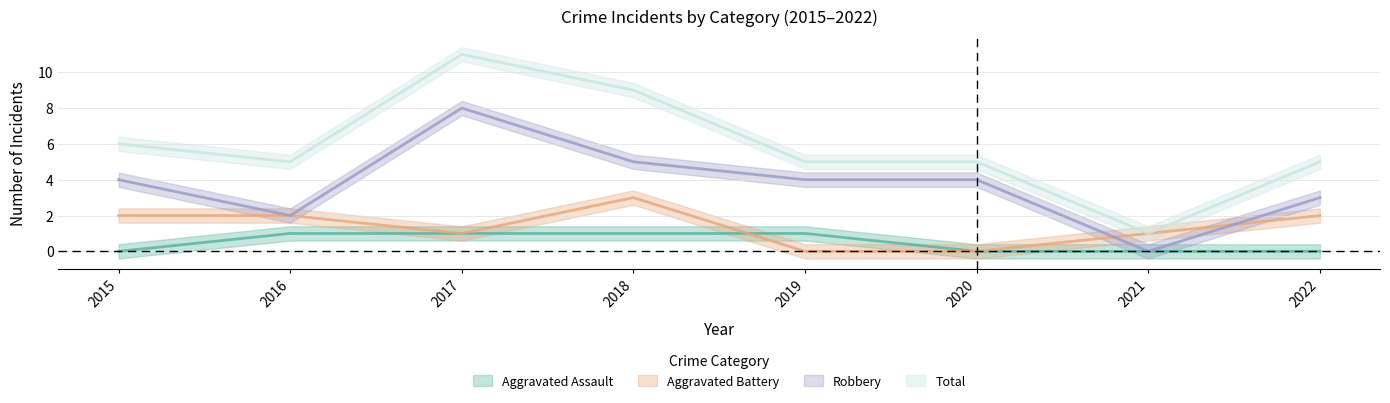

At which label does Aggravated Battery reach its minimum?

2019